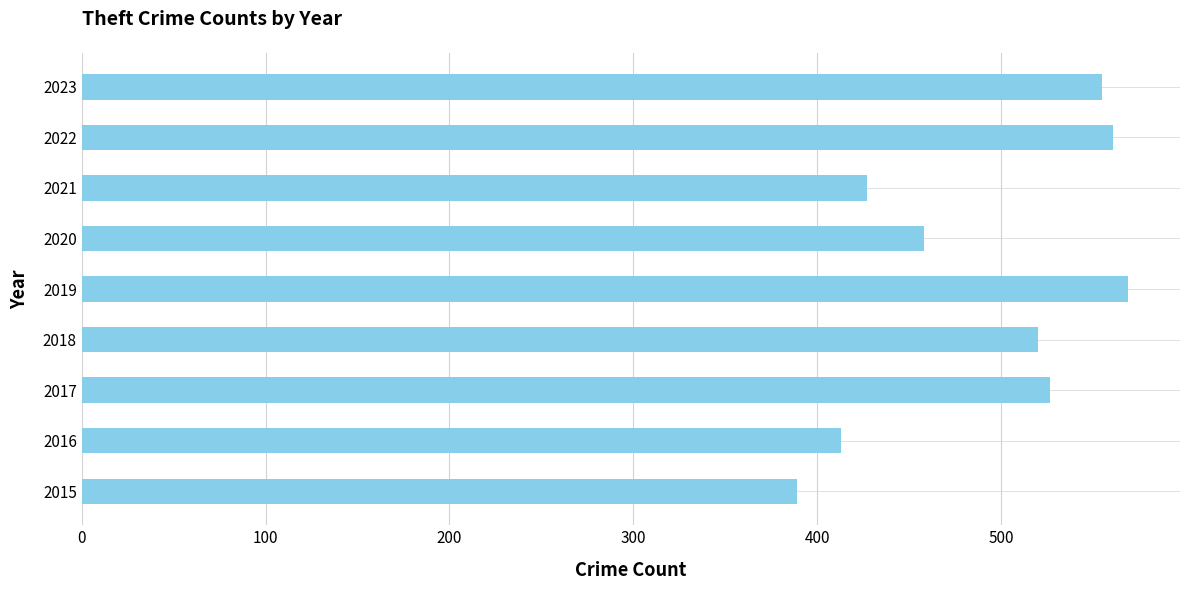

Reading bottom to top, extract all data points from this chart.

389	413	527	520	569	458	427	561	555